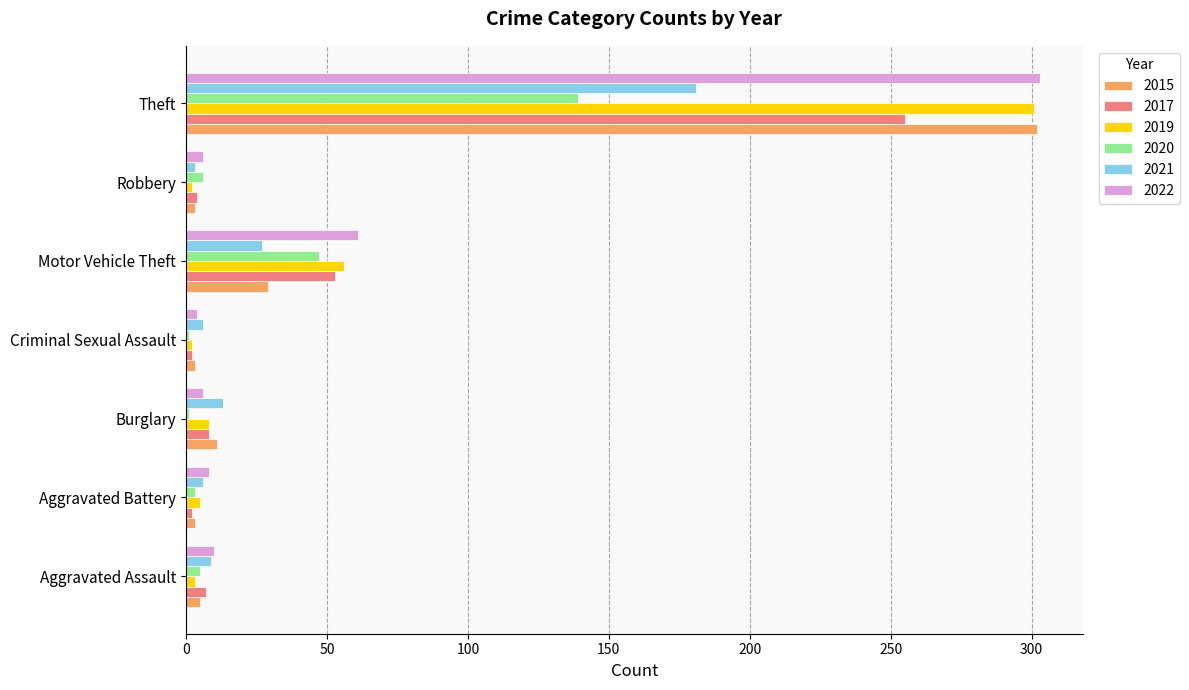

At which label is 2017 closest to 128?

Motor Vehicle Theft